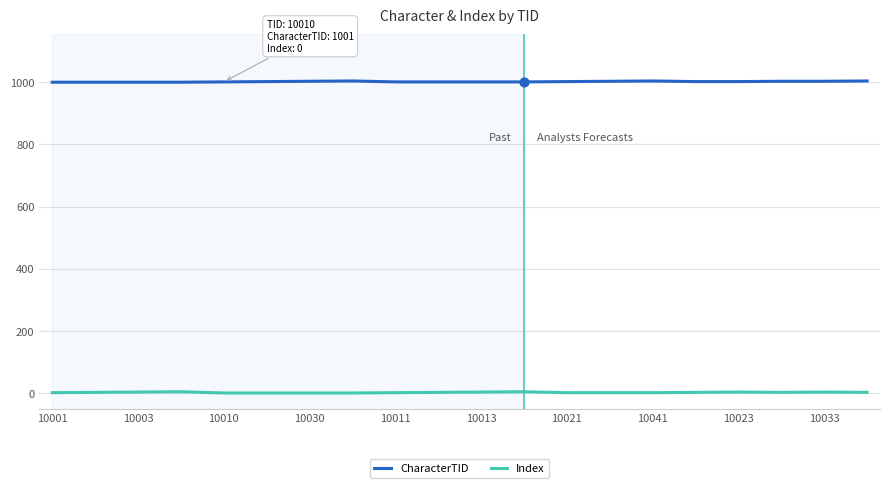

Which series has the largest total across all categories?

CharacterTID